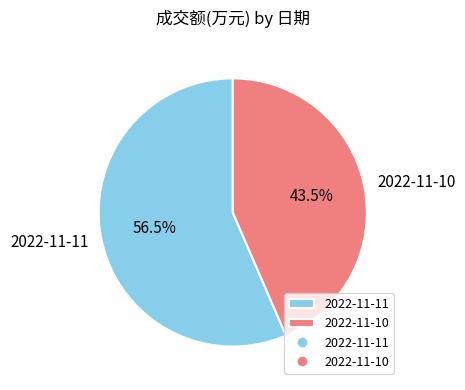

To the nearest percent, what is the difference between the largest and smallest slice percentages?

13%